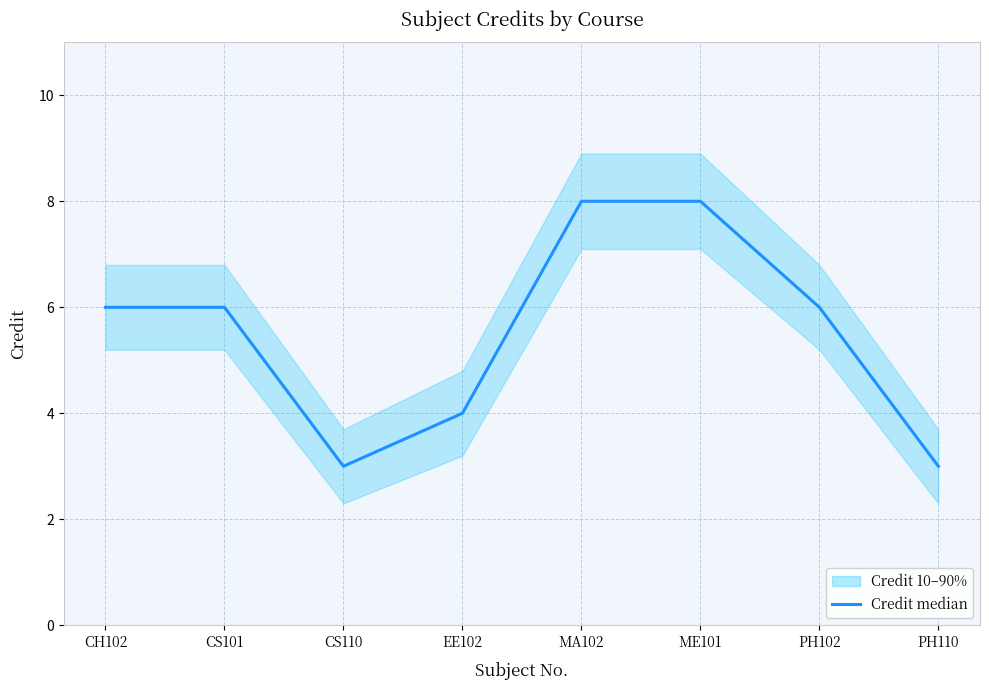

What is the minimum value shown in the chart?

3